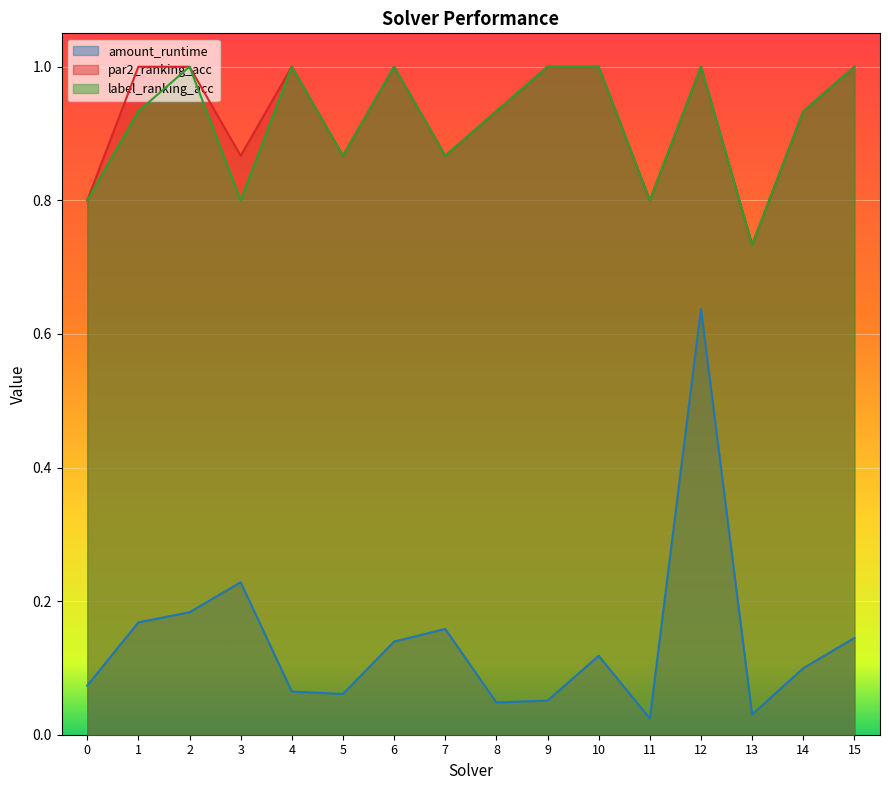

At 6, list the series in order from largest to smallest.

par2_ranking_acc, label_ranking_acc, amount_runtime